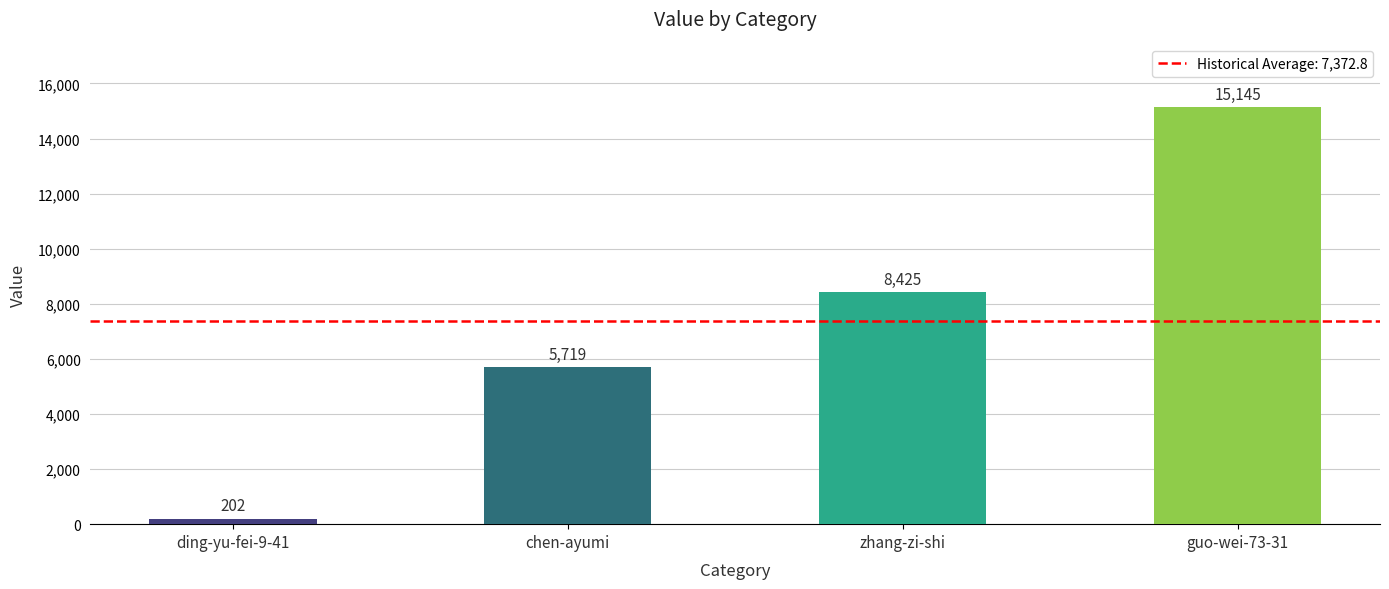

How many values are between 5719 and 15145?

3